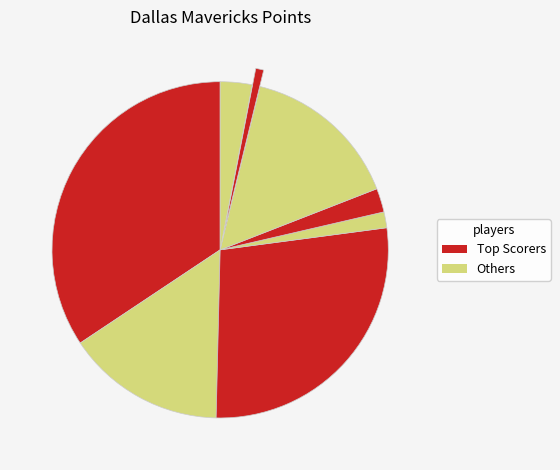

How many slices are in this pie chart?

8